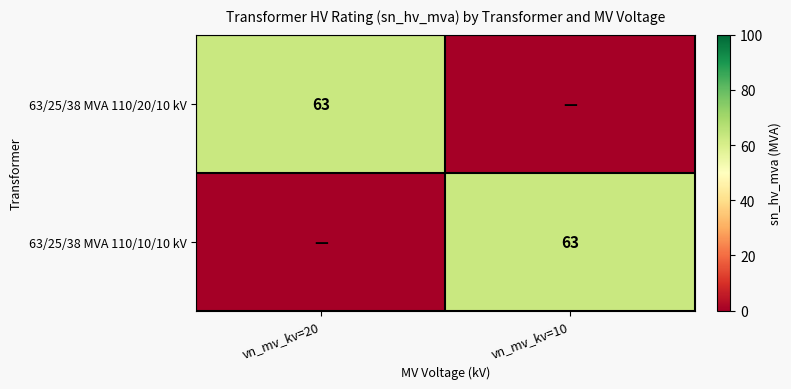

True or false: 63/25/38 MVA 110/20/10 kV has a value of 63 at vn_mv_kv=20.

True